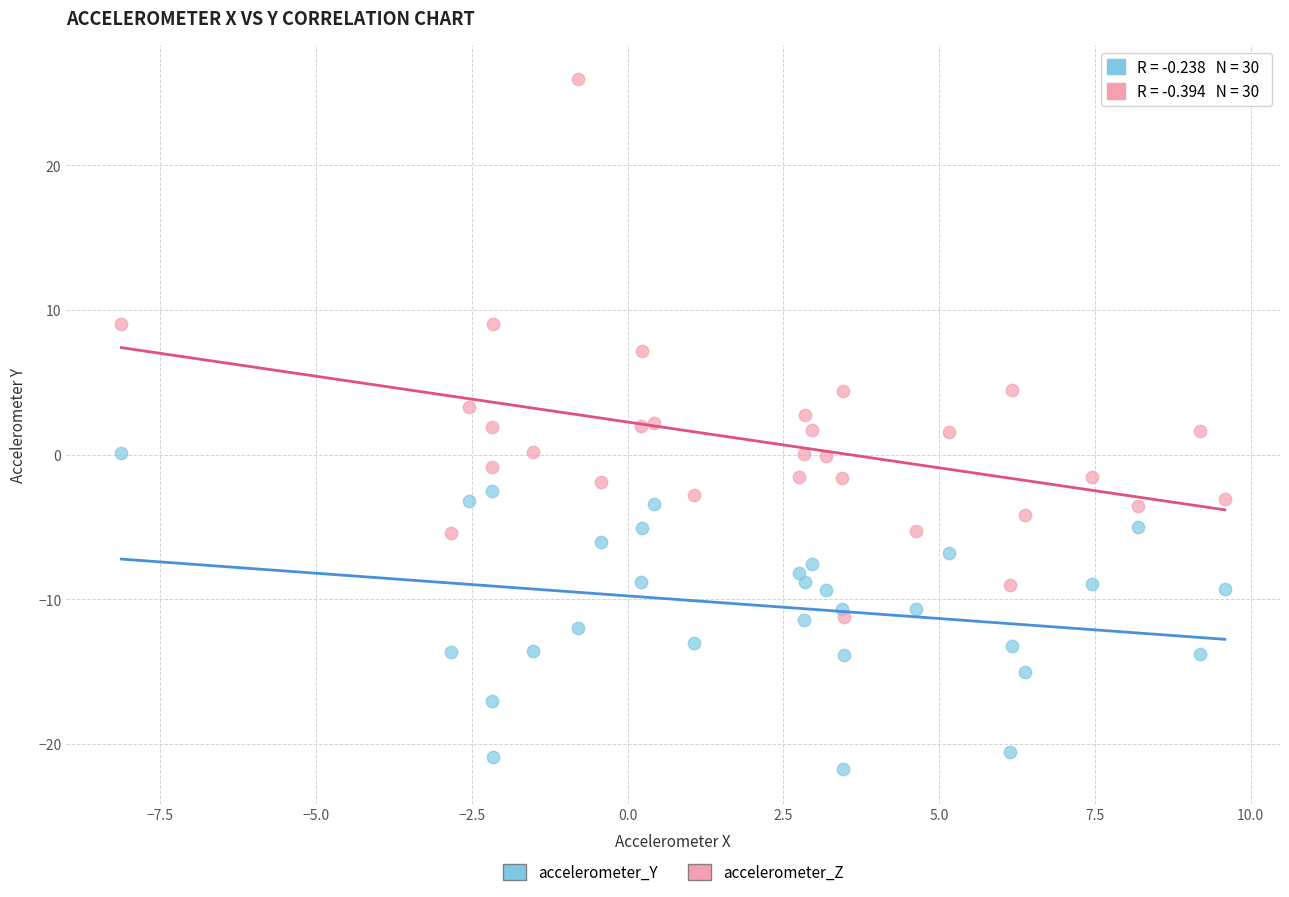

Which series has the largest Y range (max minus min)?

accelerometer_Z